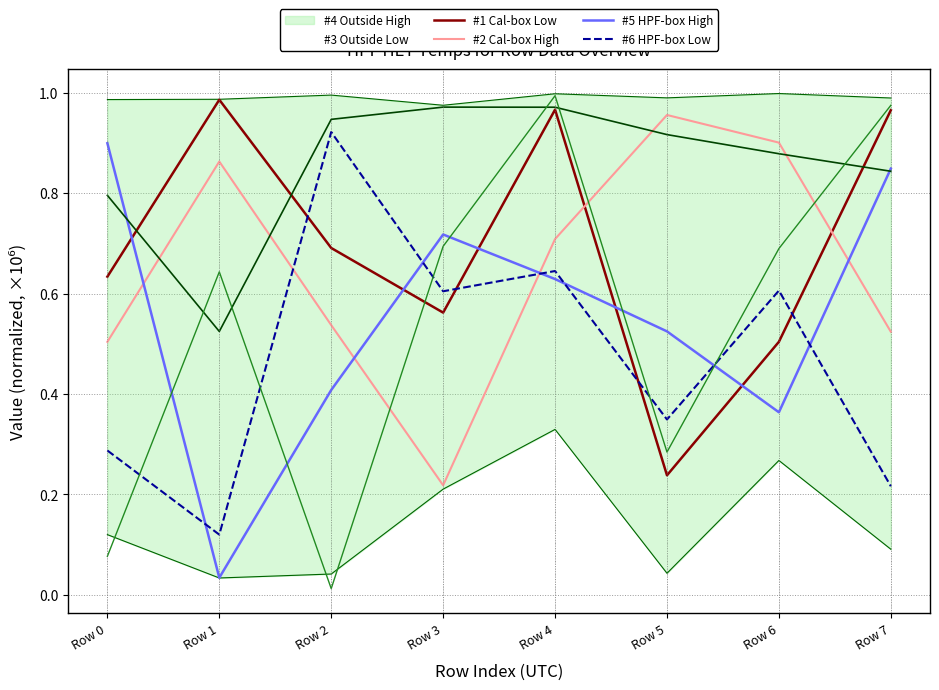

What is the greatest value displayed?

1.0